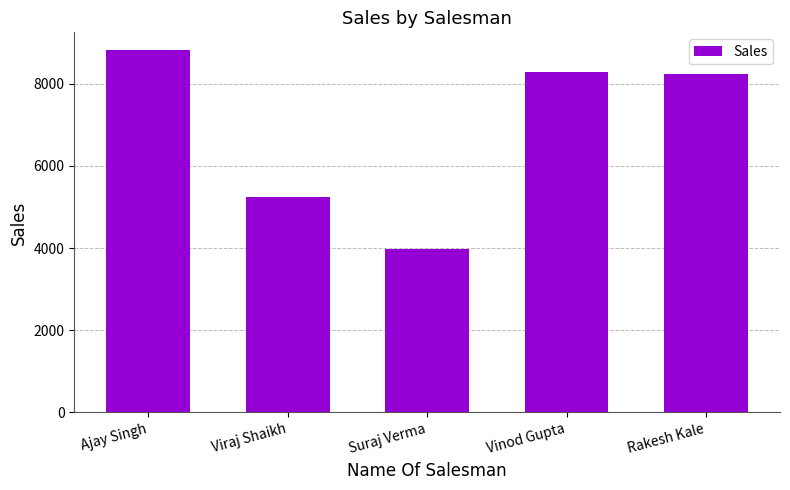

What is the ratio of the value at Rakesh Kale to the value at Suraj Verma?

2.1